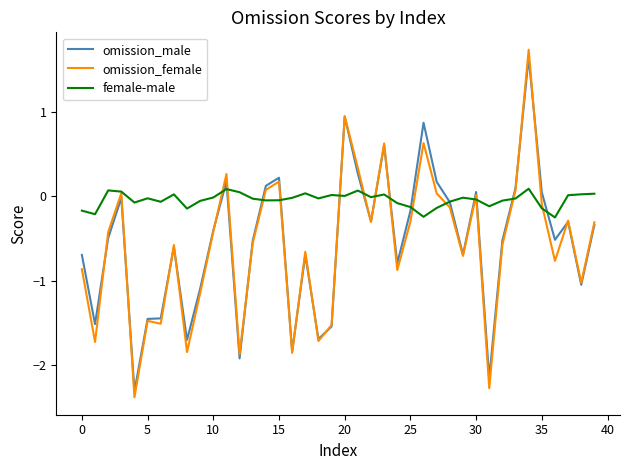

What is the sum of all omission_male values?

-21.6